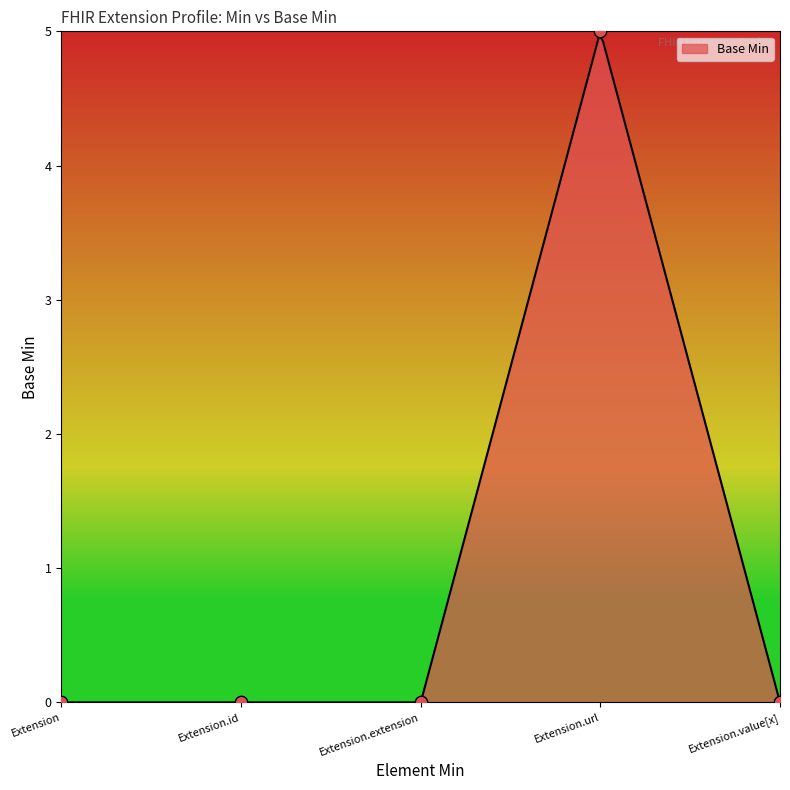

Which has a higher value, Extension or Extension.value[x]?

Extension